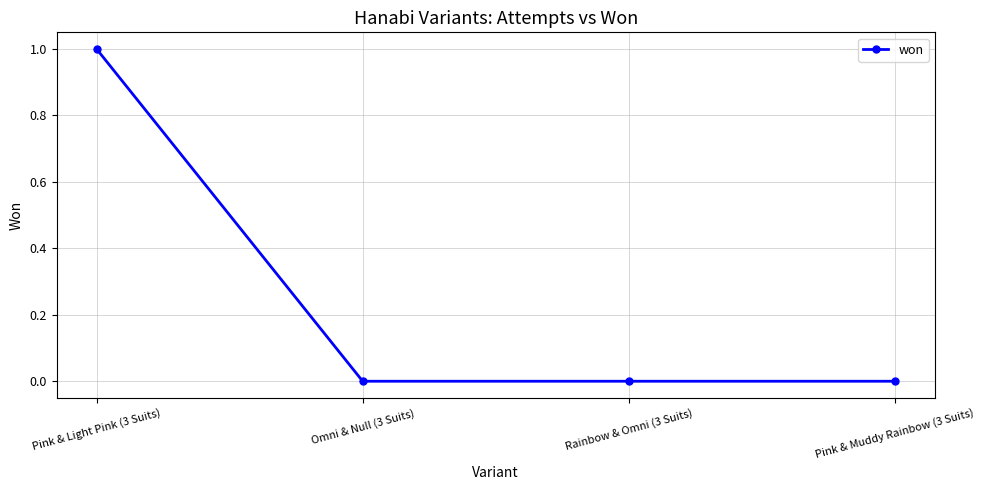

True or false: there are more than 2 points higher than both neighbors.

False